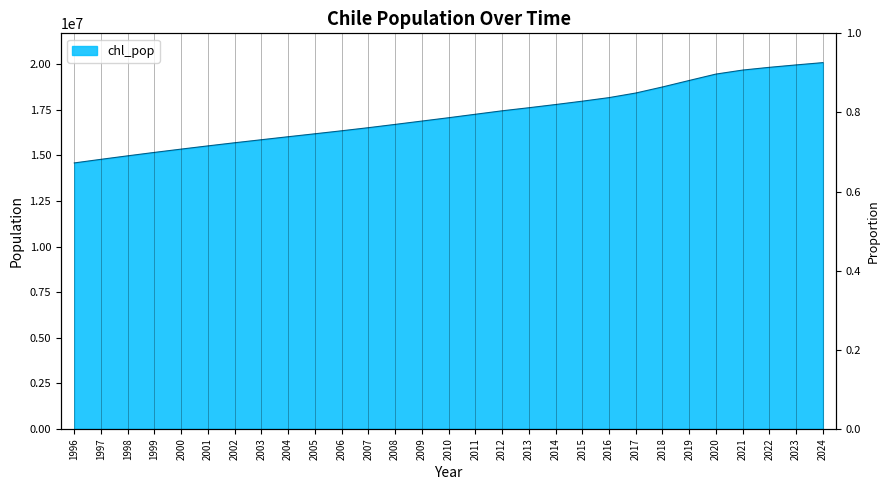

What is the average value?

17212318